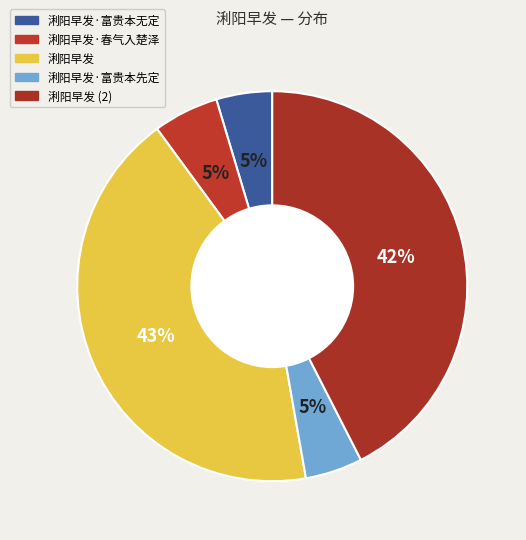

How many slices are in this pie chart?

5